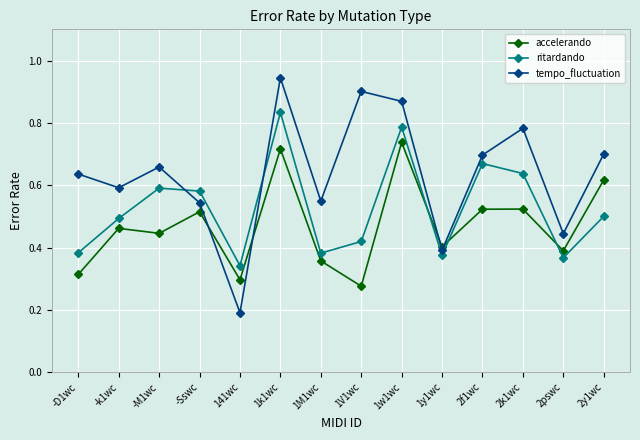

What position from the right is 1M1wc?

8